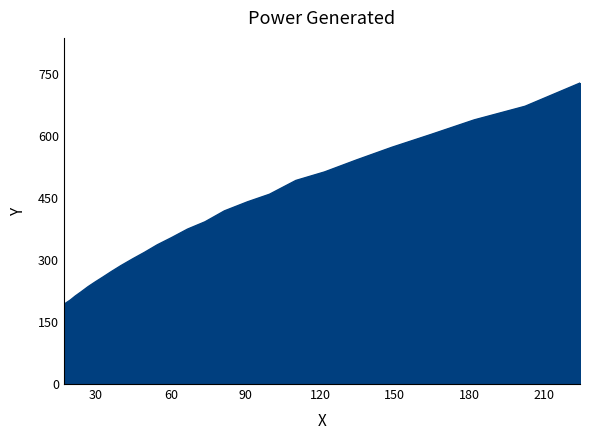

What is the difference between the maximum and minimum values?

535.4